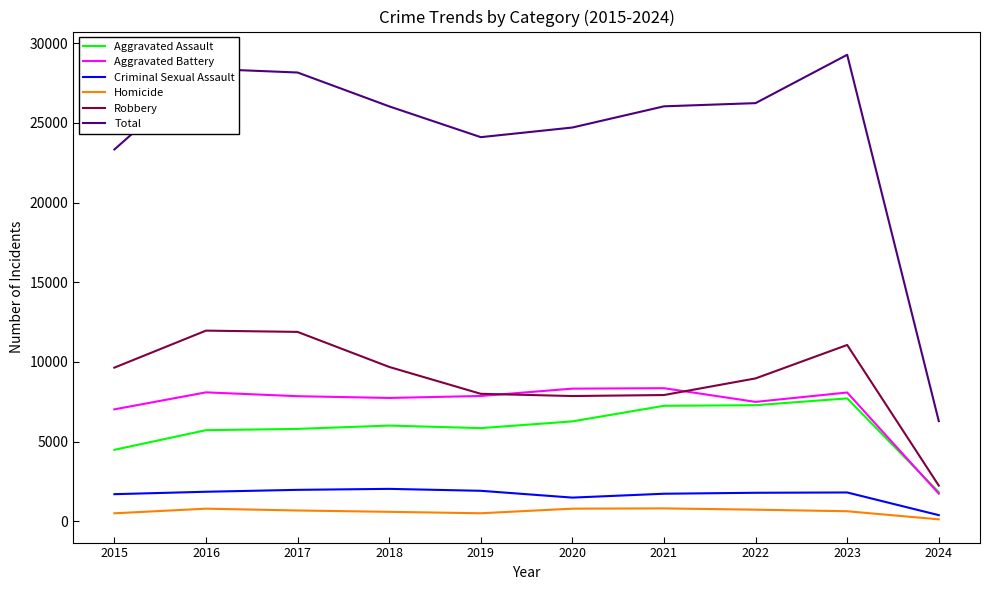

Which category has the highest value across all series?

2023